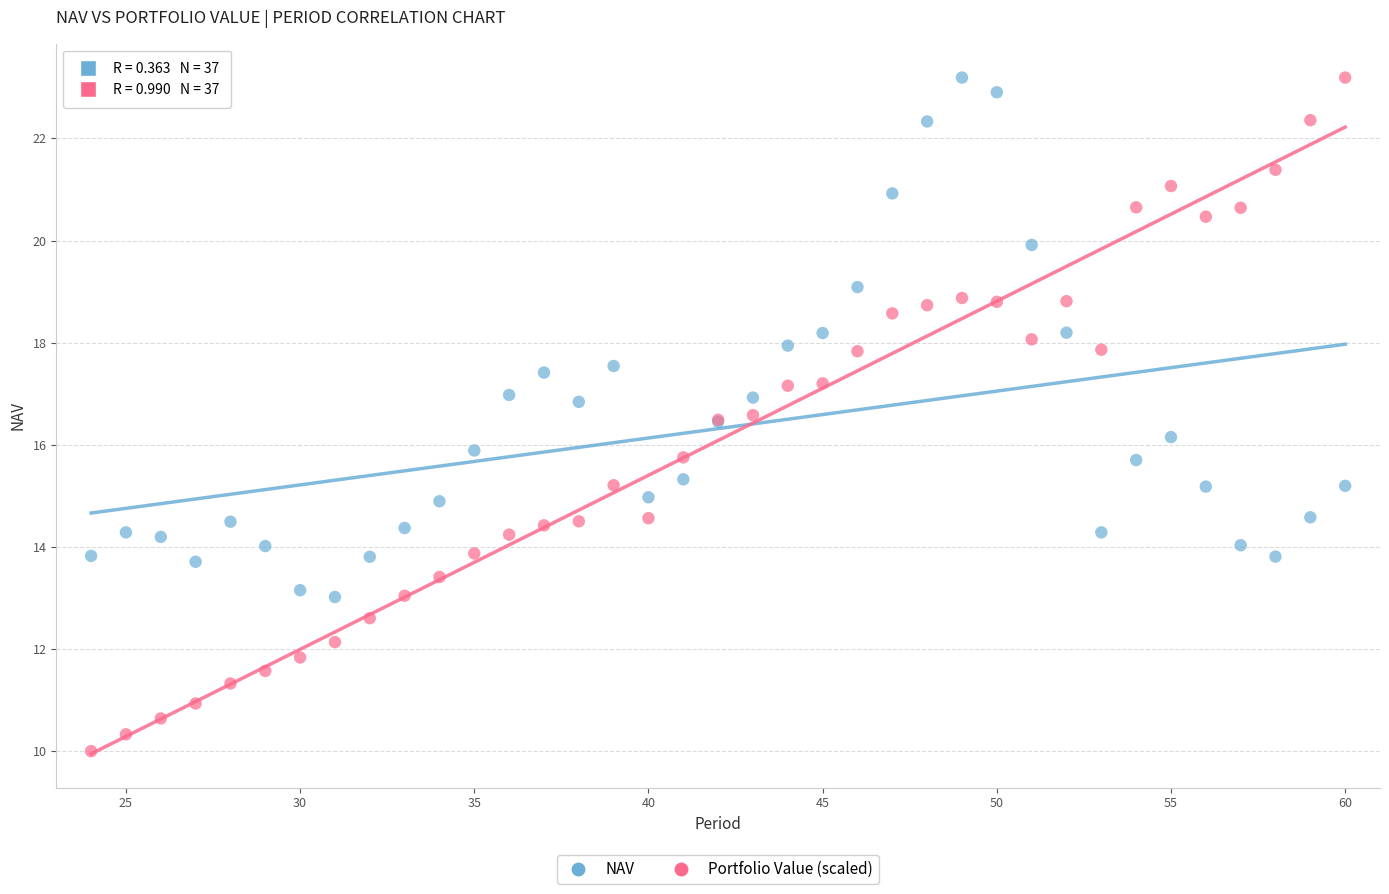

What is the X range (max minus min) for the scatter plot?

36.0